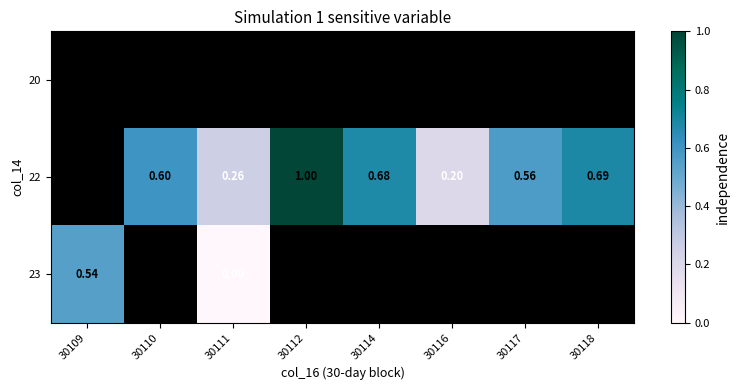

Is the value of 22 at 30114 greater than the value of 23 at 30109?

Yes